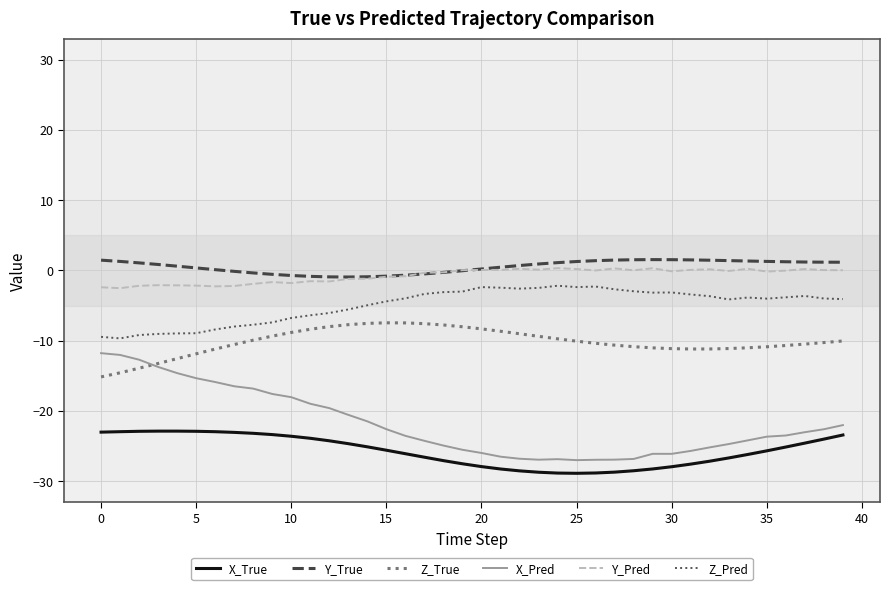

Which series has the largest total across all categories?

Y_True